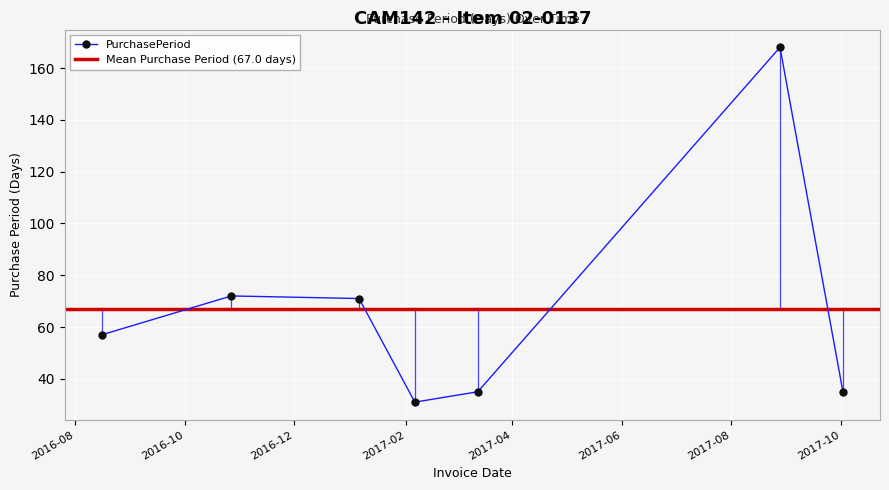

Does the chart display data point markers on the line(s)?

Yes